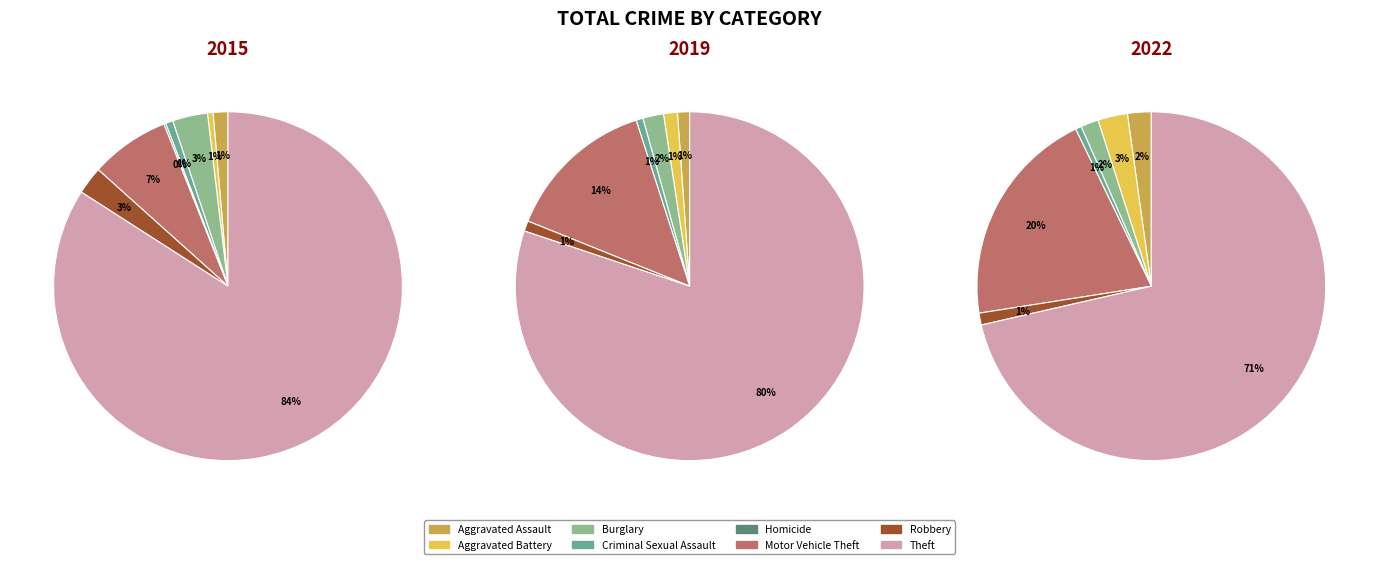

To the nearest percent, what portion does Motor Vehicle Theft represent?

7%